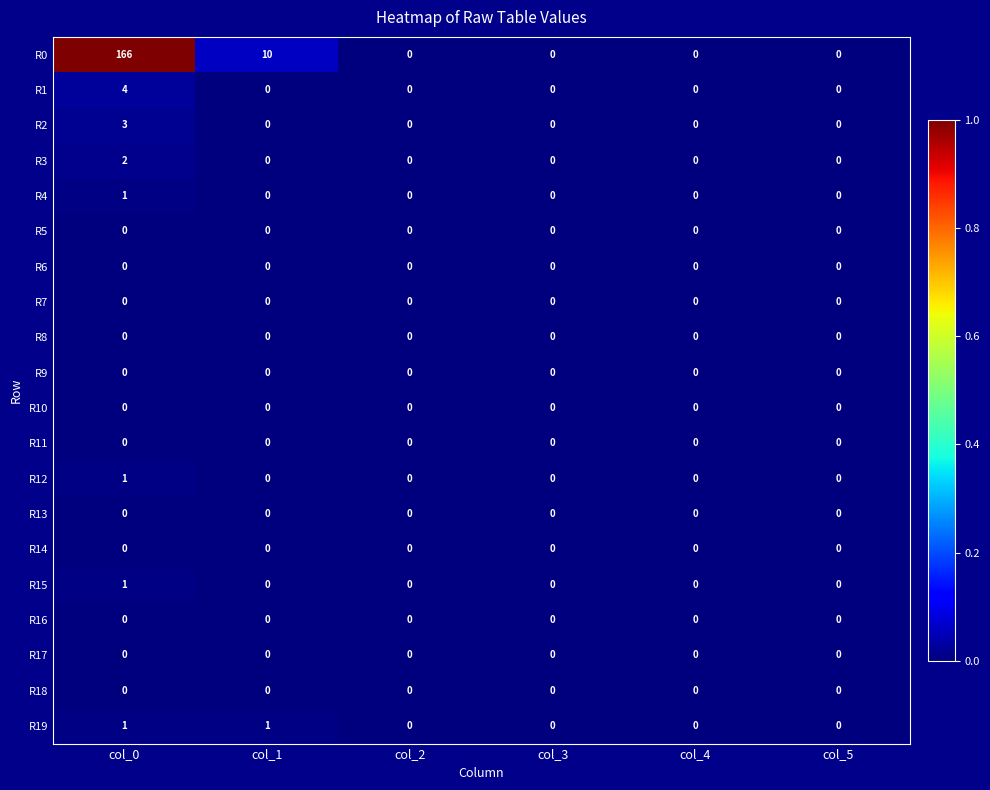

Which category has the highest value across all series?

col_0